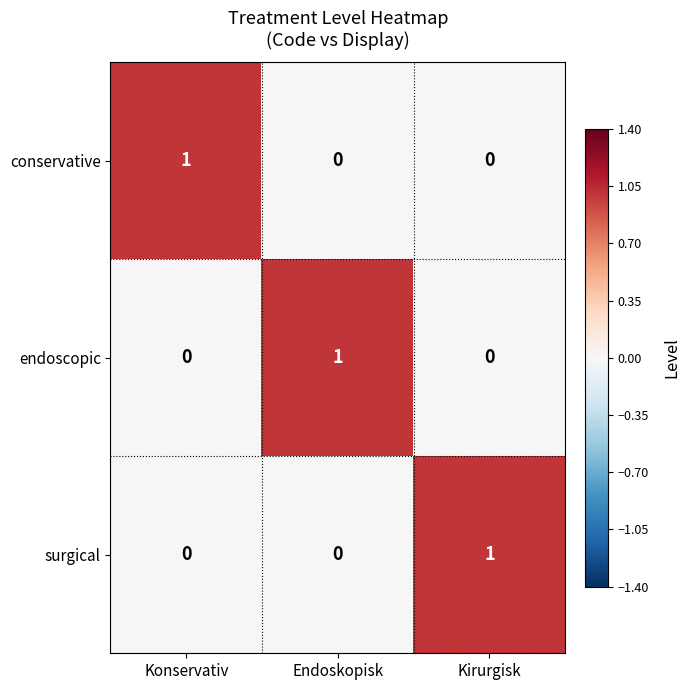

Count the conservative values in the range 0 to 1.

3